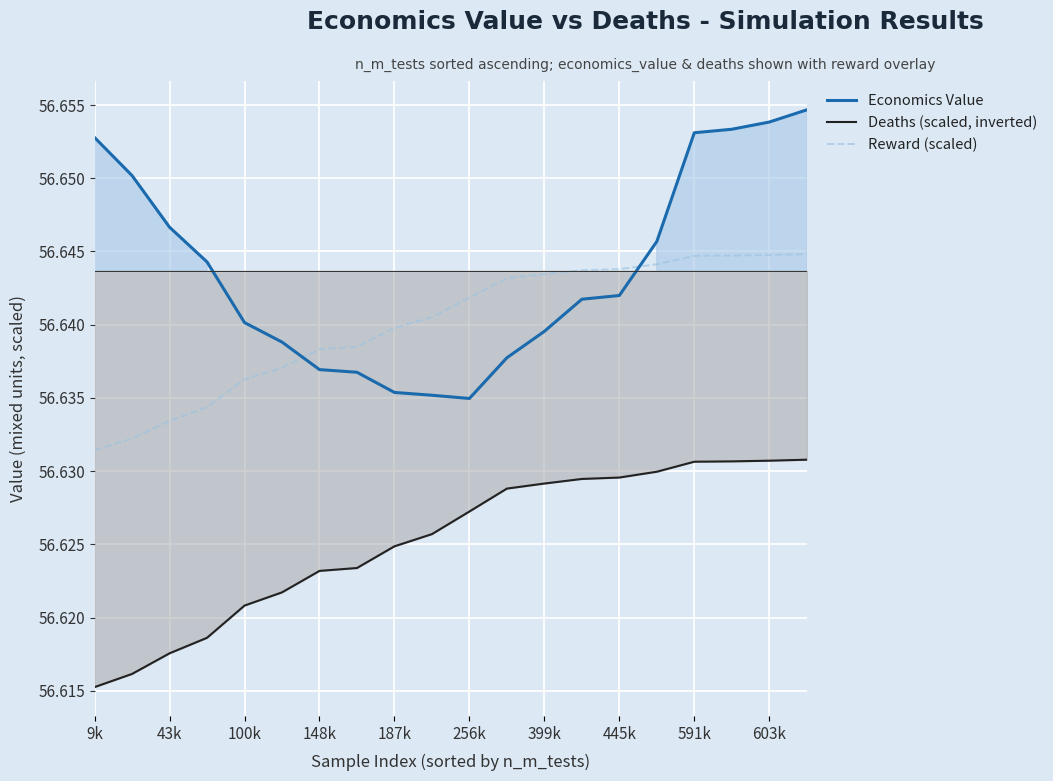

True or false: Economics Value and Deaths (scaled, inverted) cross at least once.

False